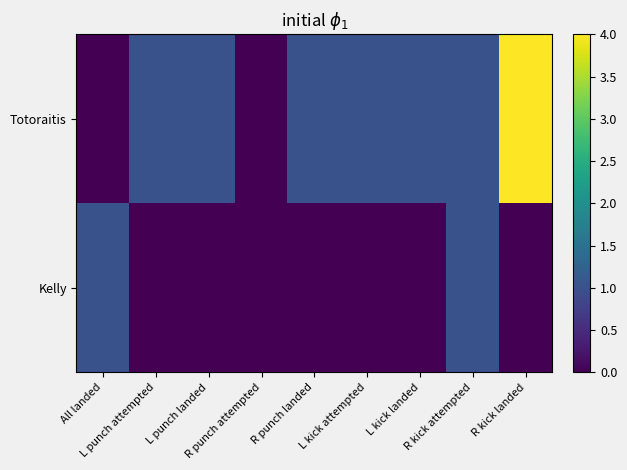

Which series has the largest range (max minus min)?

Totoraitis